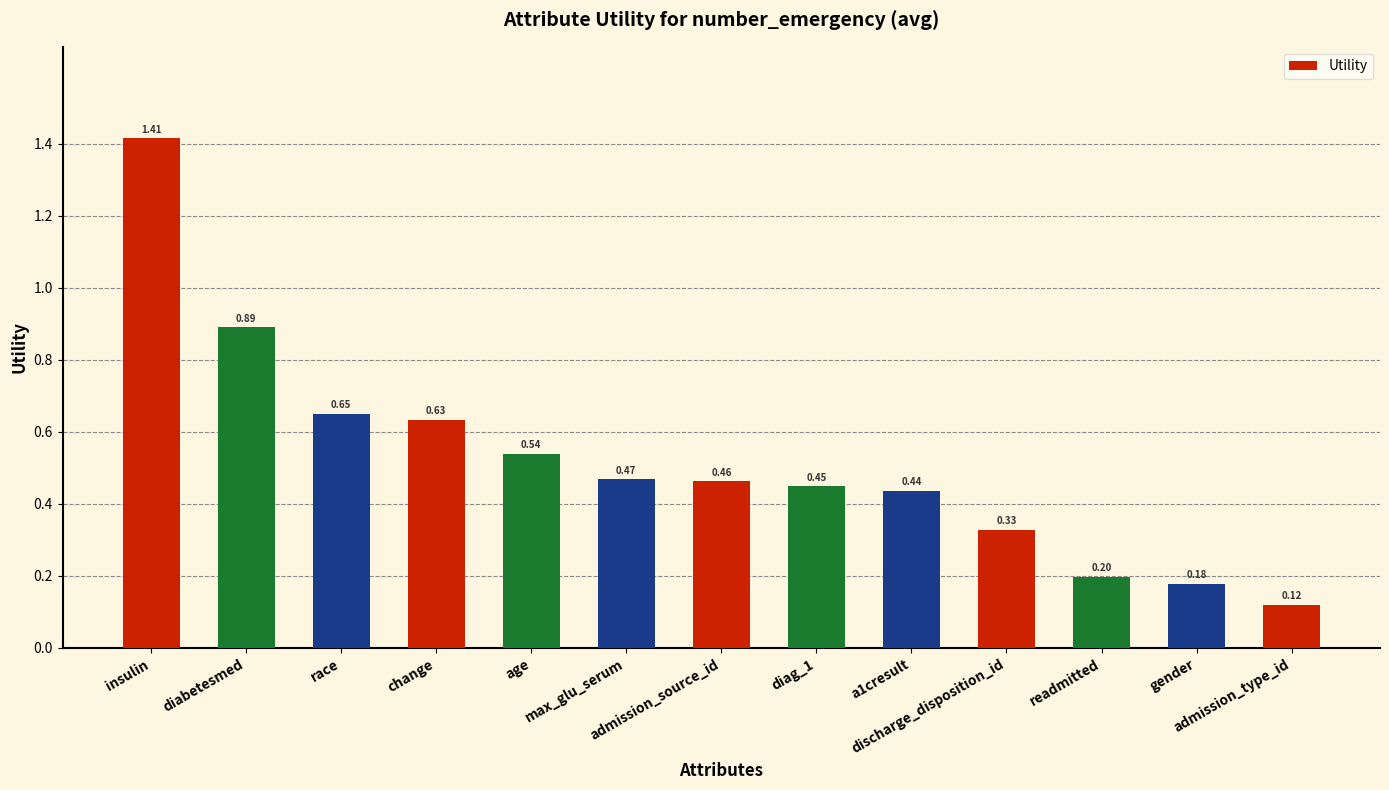

List the labels in order of value, smallest first.

admission_type_id, gender, readmitted, discharge_disposition_id, a1cresult, diag_1, admission_source_id, max_glu_serum, age, change, race, diabetesmed, insulin